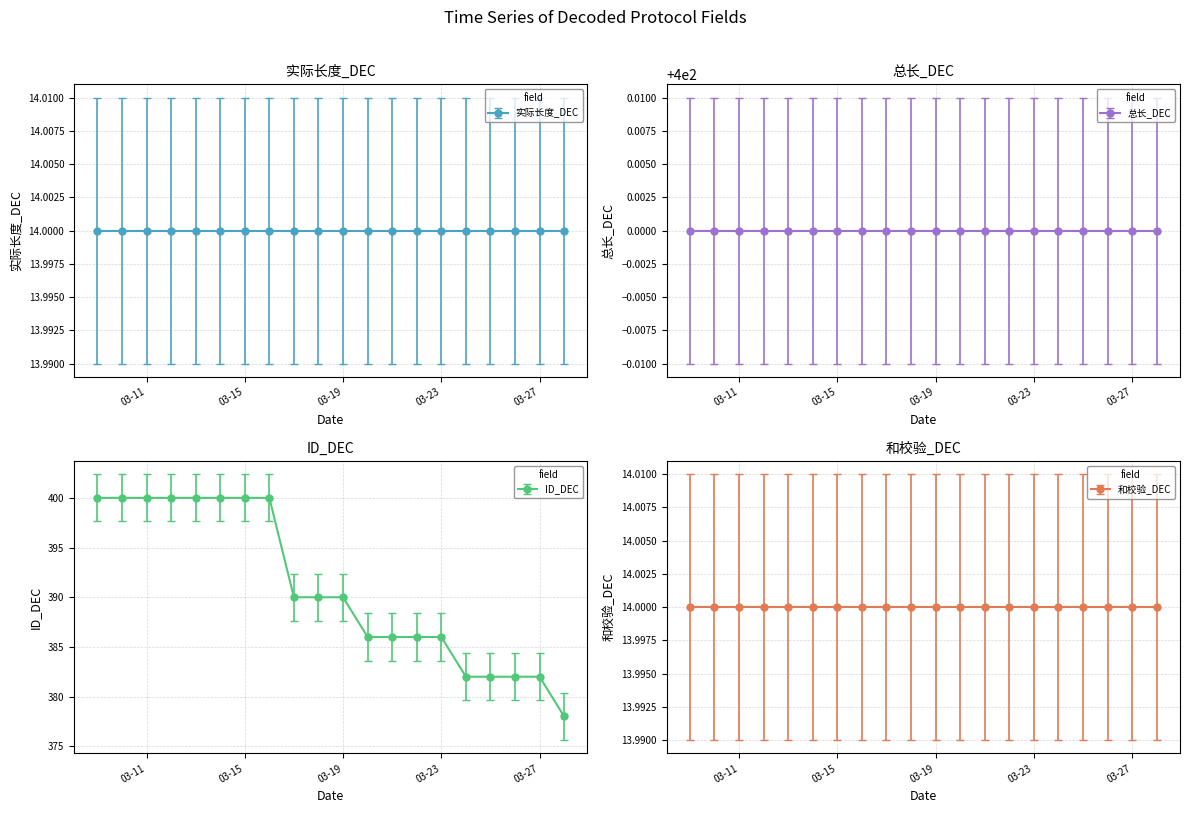

What is the sum of all values?

7820